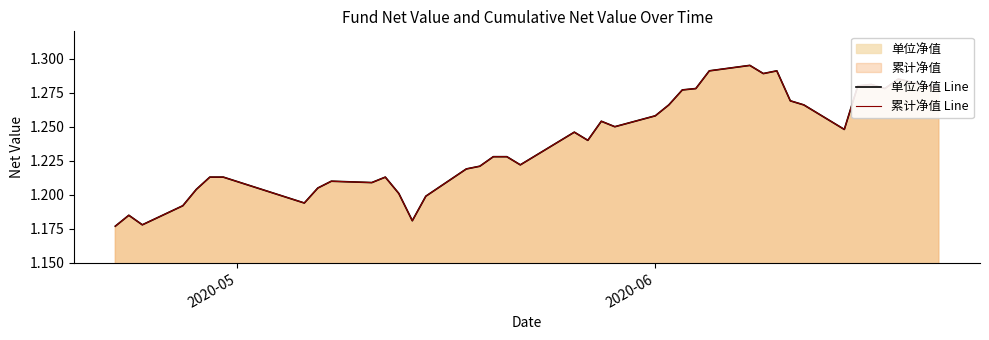

True or false: 单位净值 Line has a value of 2.1 at 14.

False